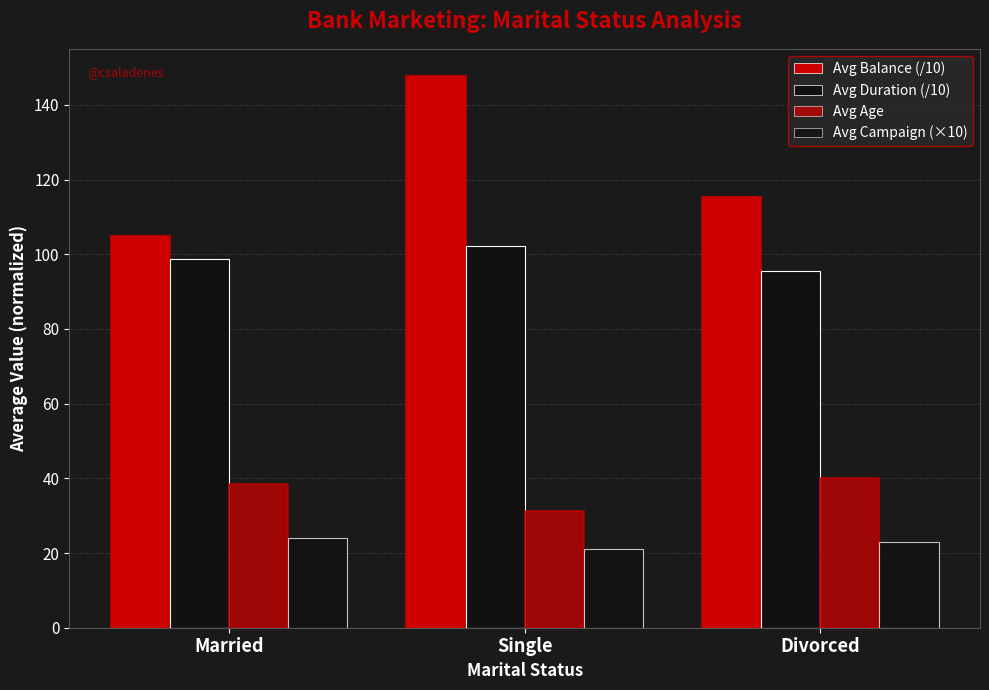

Is the value of Avg Age at Single greater than the value of Avg Duration (/10) at Single?

No